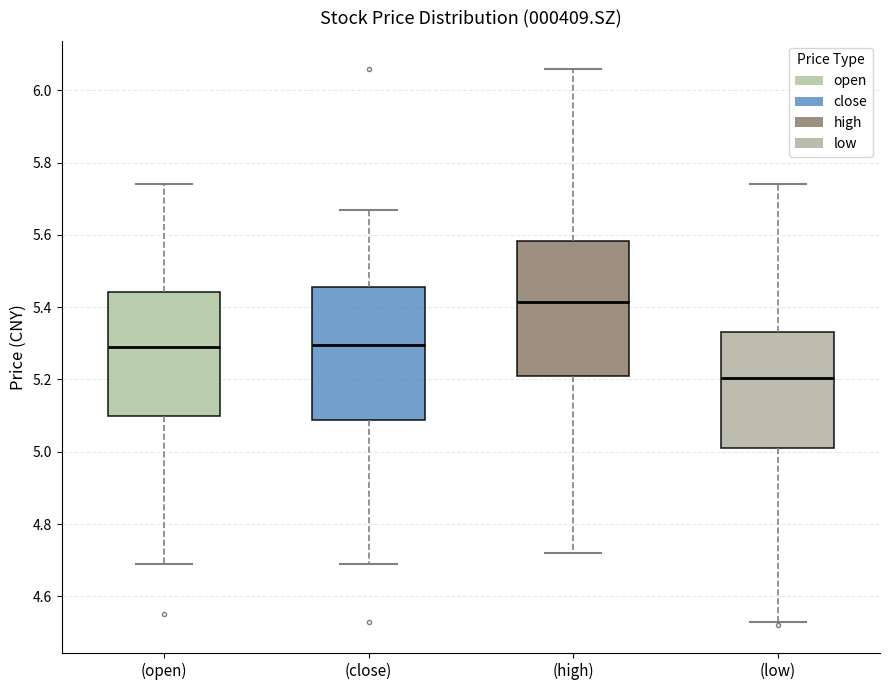

Which box has the lowest median line?

(low)